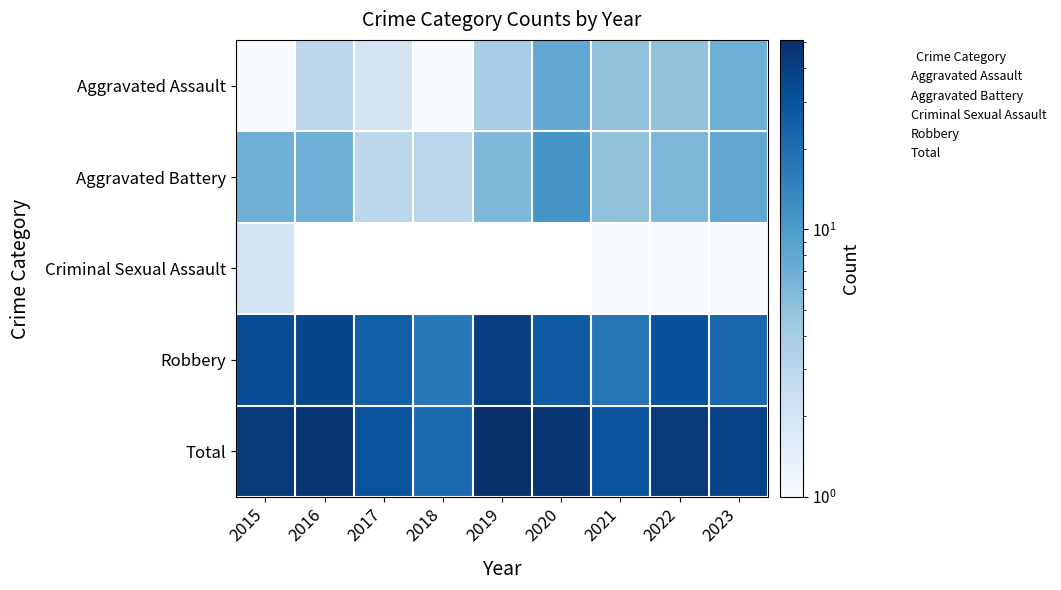

Is the value of Aggravated Assault at 2017 greater than the value of Aggravated Battery at 2023?

No